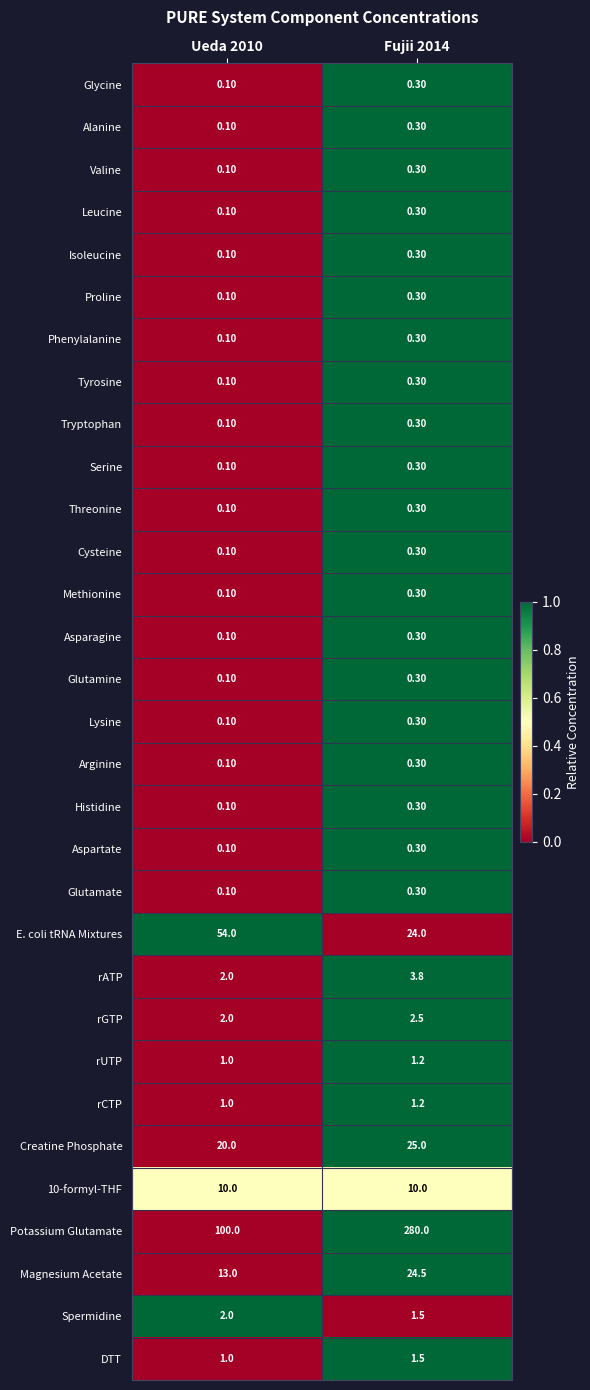

Which series changed the most between Ueda 2010 and Fujii 2014?

Potassium Glutamate